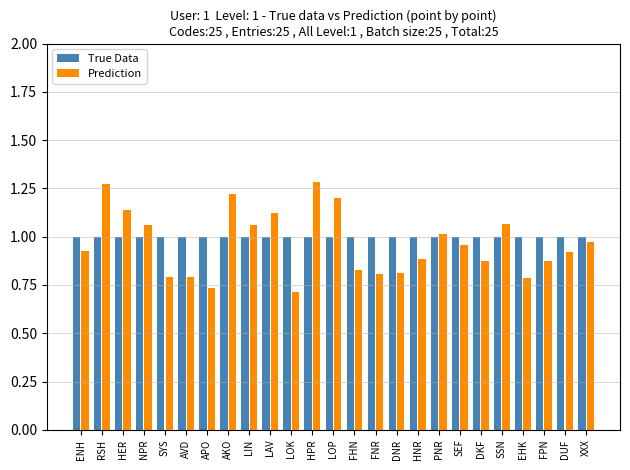

Rank the series at HPR from highest to lowest value.

Prediction, True Data